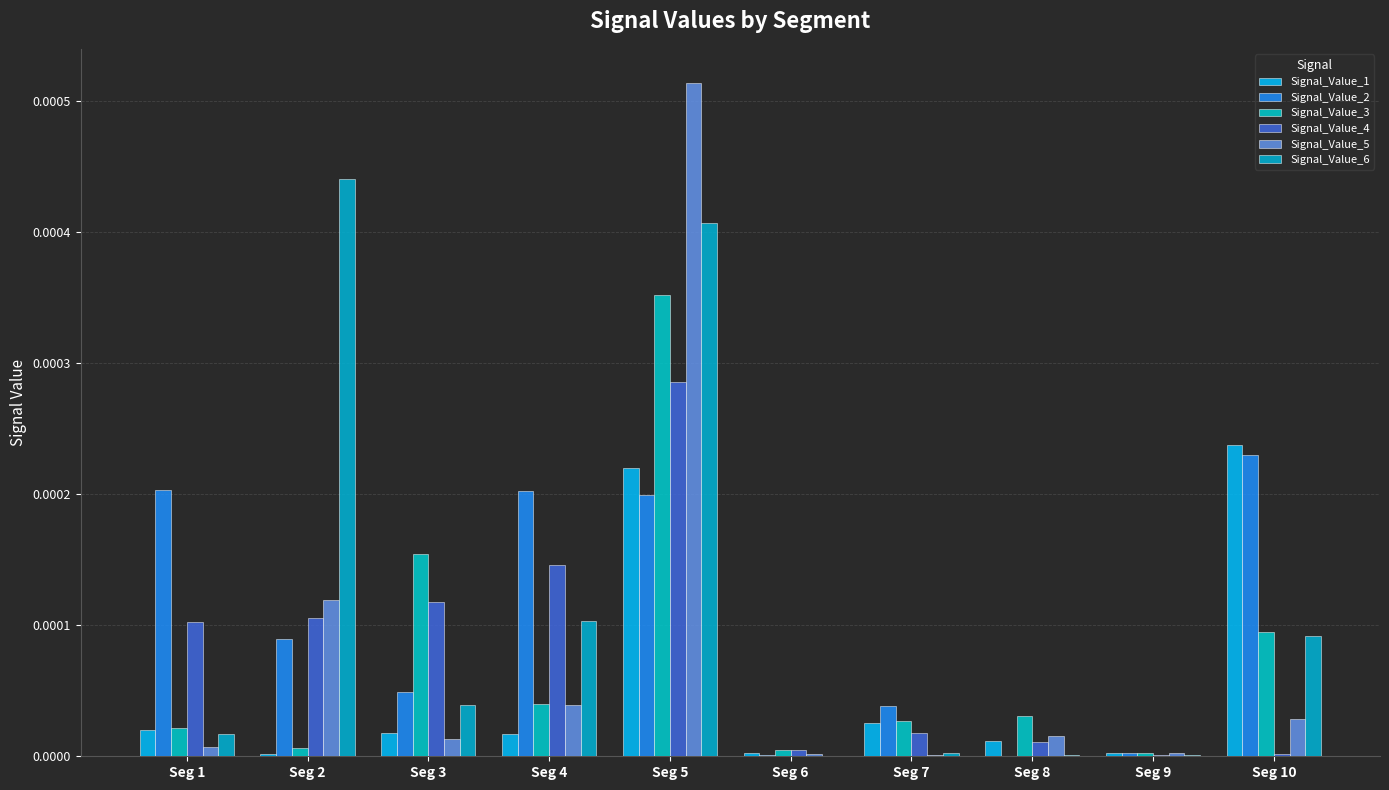

Is the value of Signal_Value_3 at Seg 9 greater than the value of Signal_Value_6 at Seg 2?

No